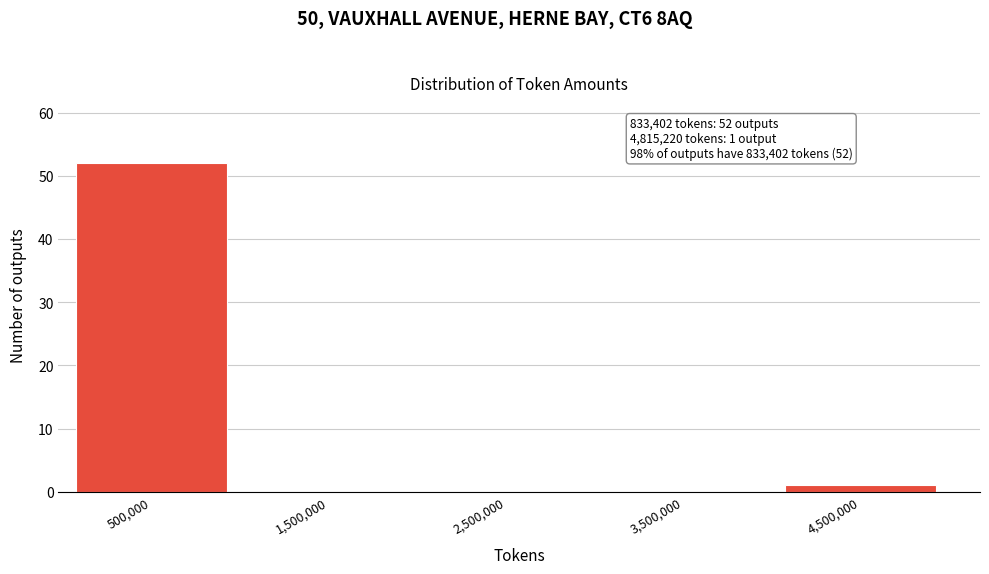

Reading left to right, what are all the values shown in this chart?

500,000=52	1,500,000=0	2,500,000=0	3,500,000=0	4,500,000=1